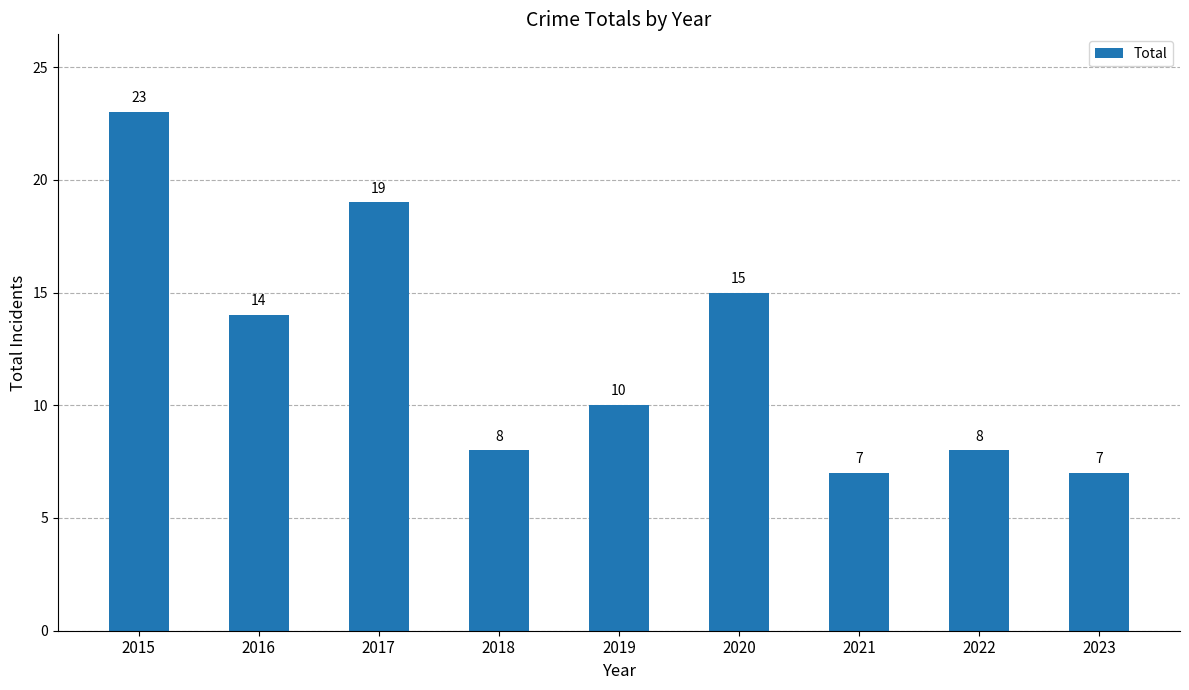

What is the value of the 9th bar from the left?

7